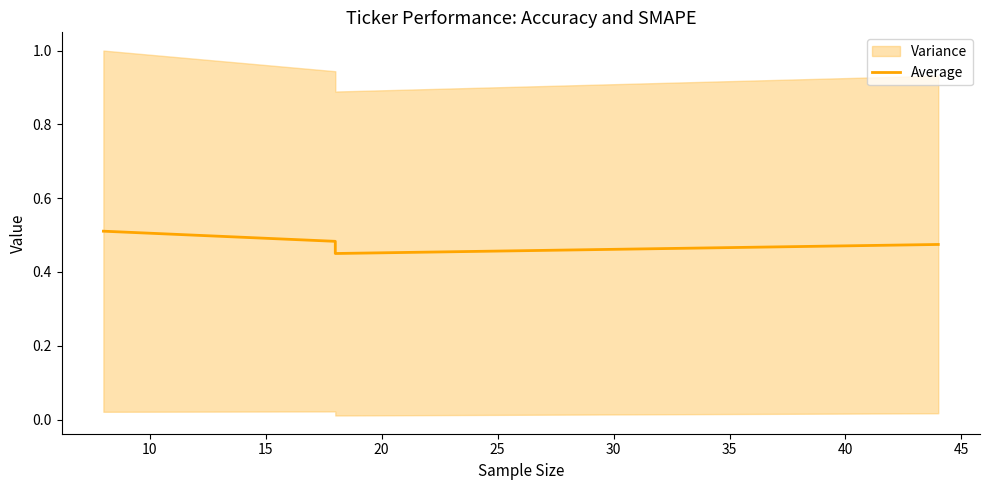

What is the value of the 1st point from the left?

0.5